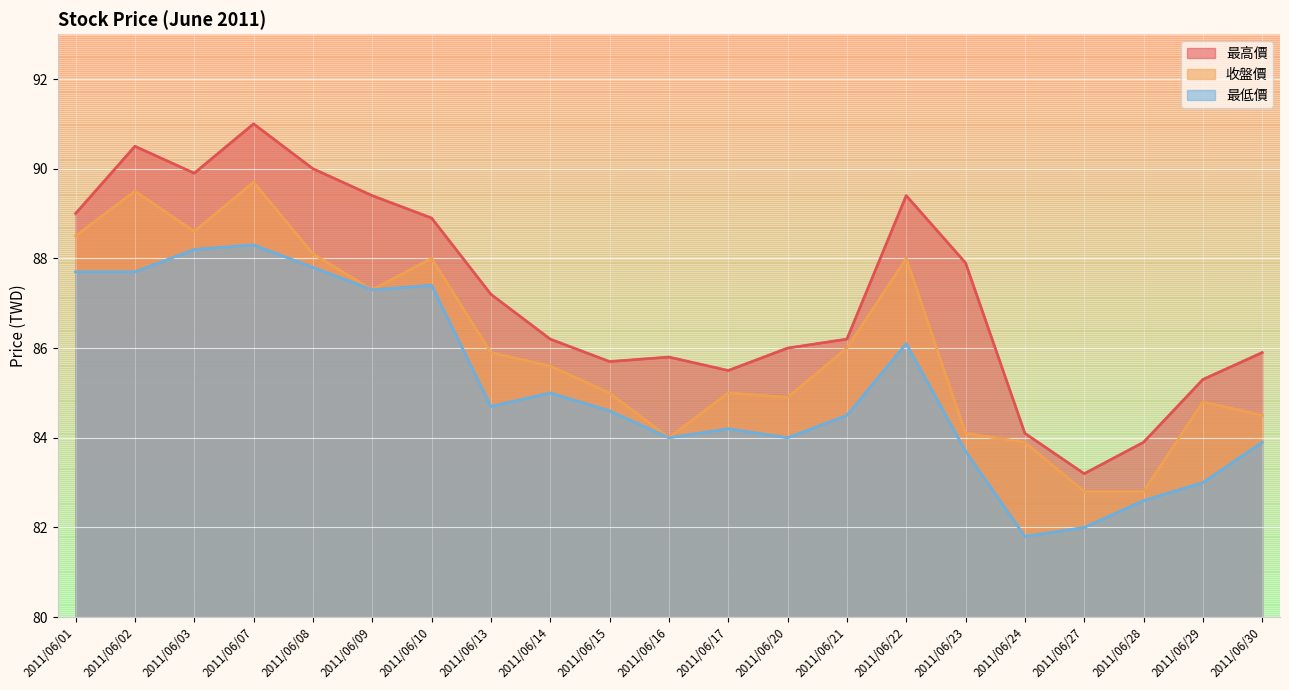

Does the chart display data point markers on the line(s)?

No